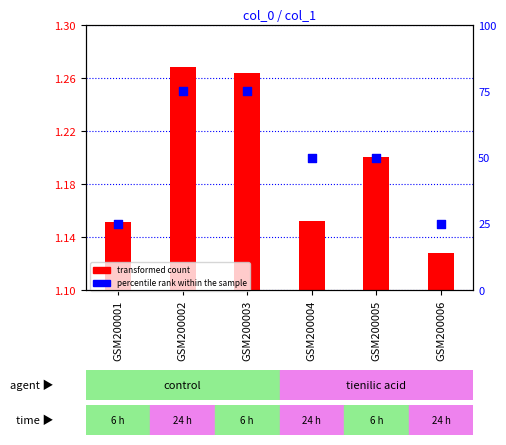

Which series has the largest Y range (max minus min)?

percentile rank within the sample